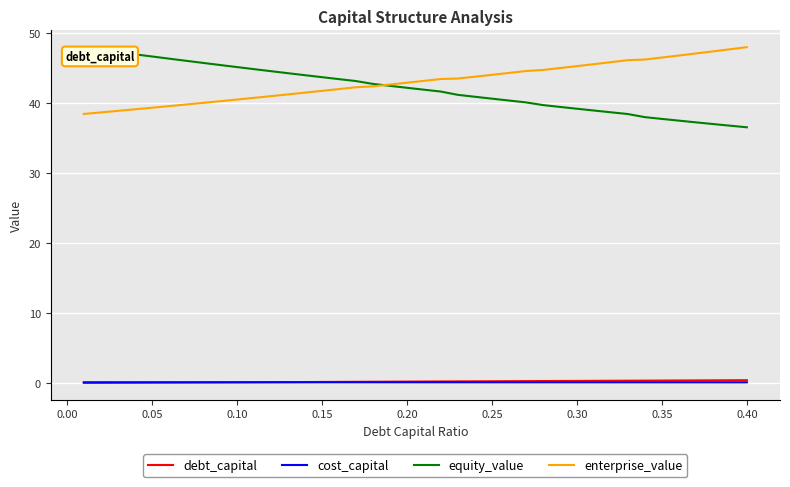

What is the minimum value for equity_value?

36.5